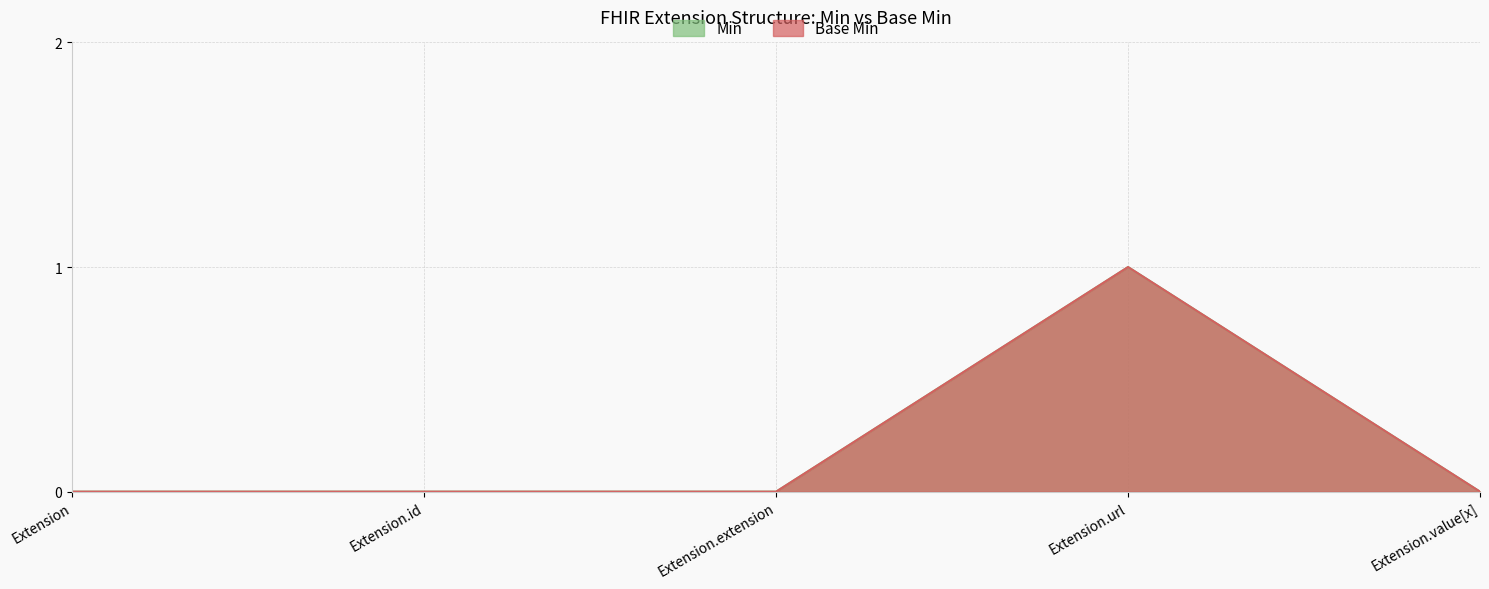

What is the label of the 2nd point from the right?

Extension.url